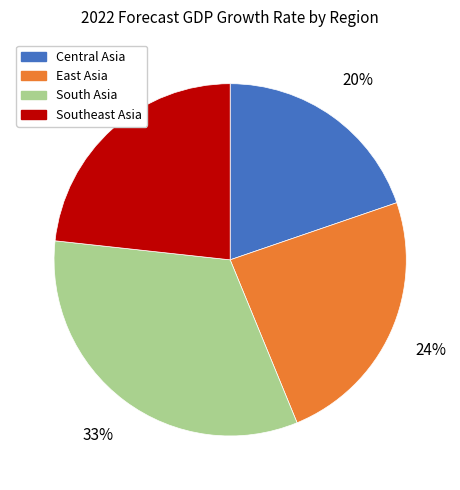

To the nearest percent, what is the difference between the largest and smallest slice percentages?

13%